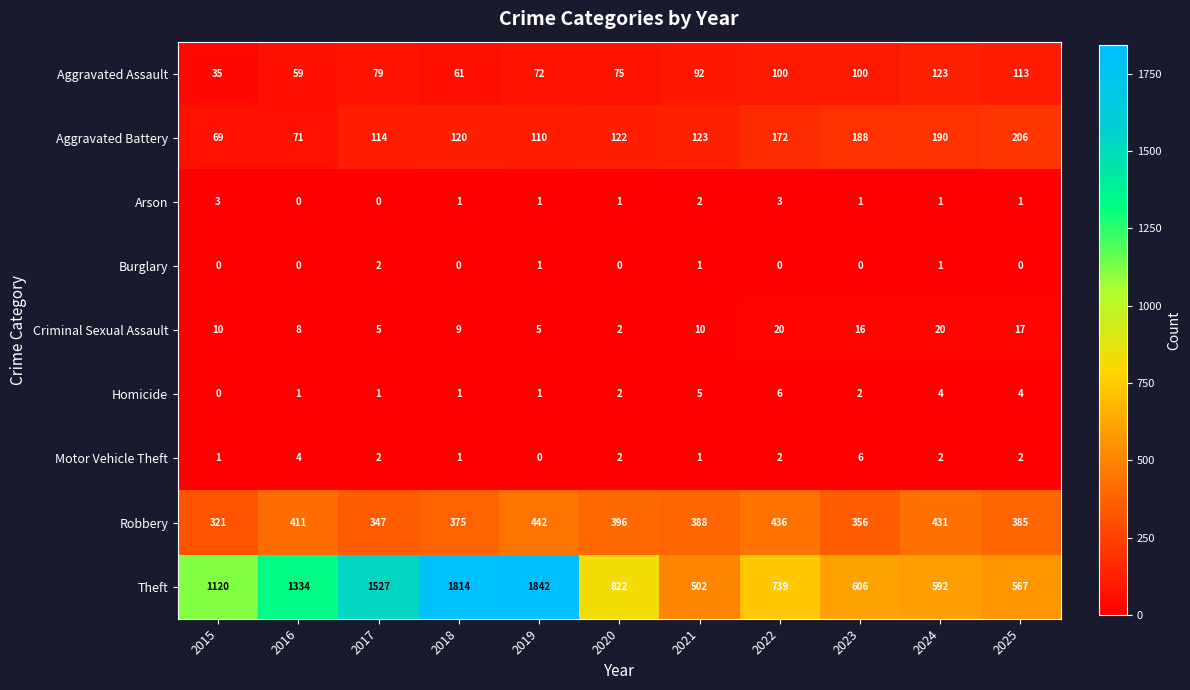

The Robbery series shows 590 at 2017. True or false?

False